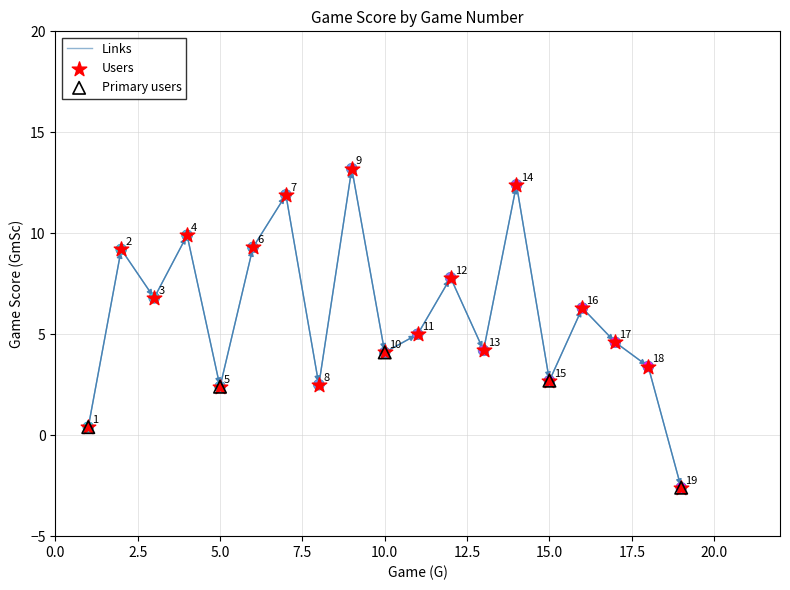

What is the smallest value displayed?

-2.6